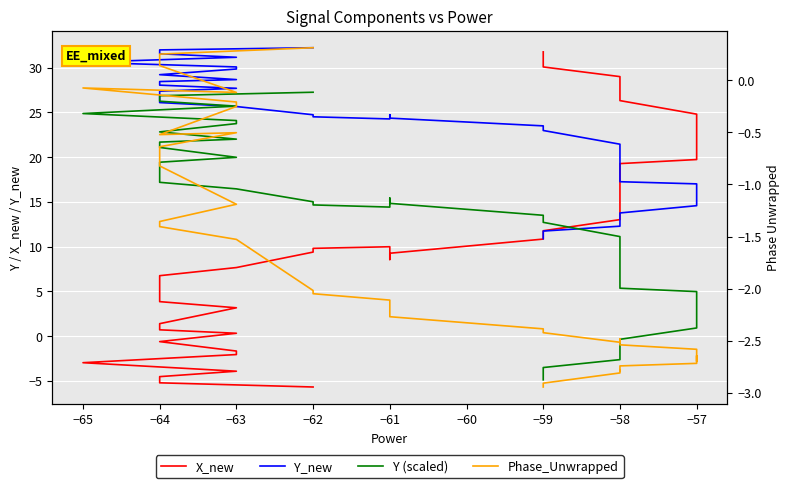

What position from the left is 15?

16